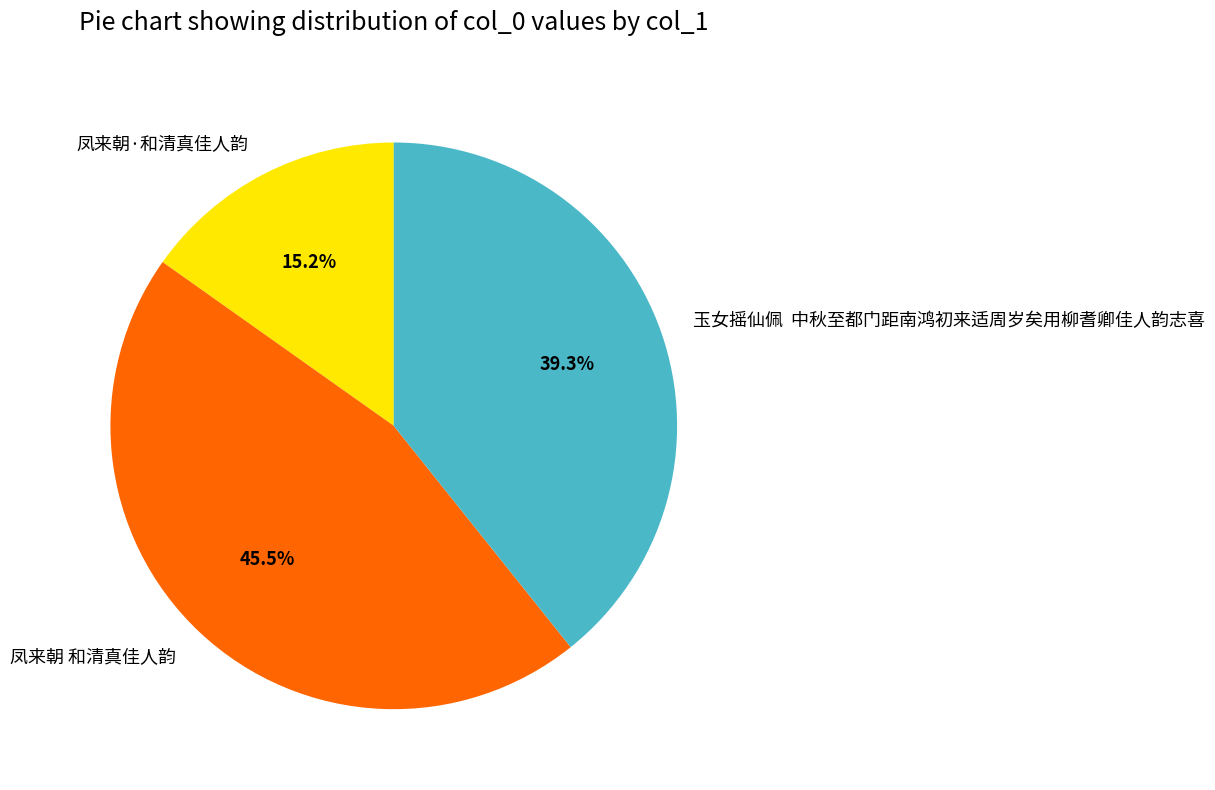

What percentage is NOT represented by 凤来朝 和清真佳人韵?

54.5%